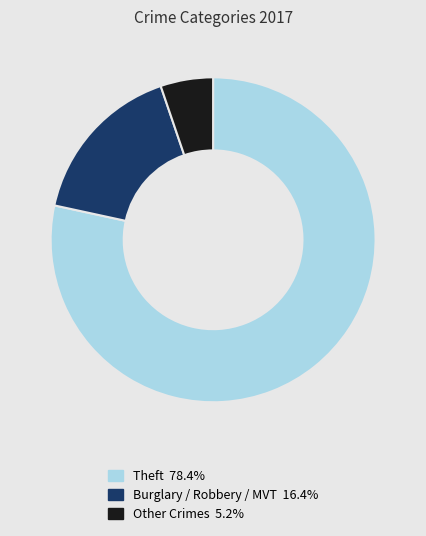

Does any single category account for the majority?

Yes